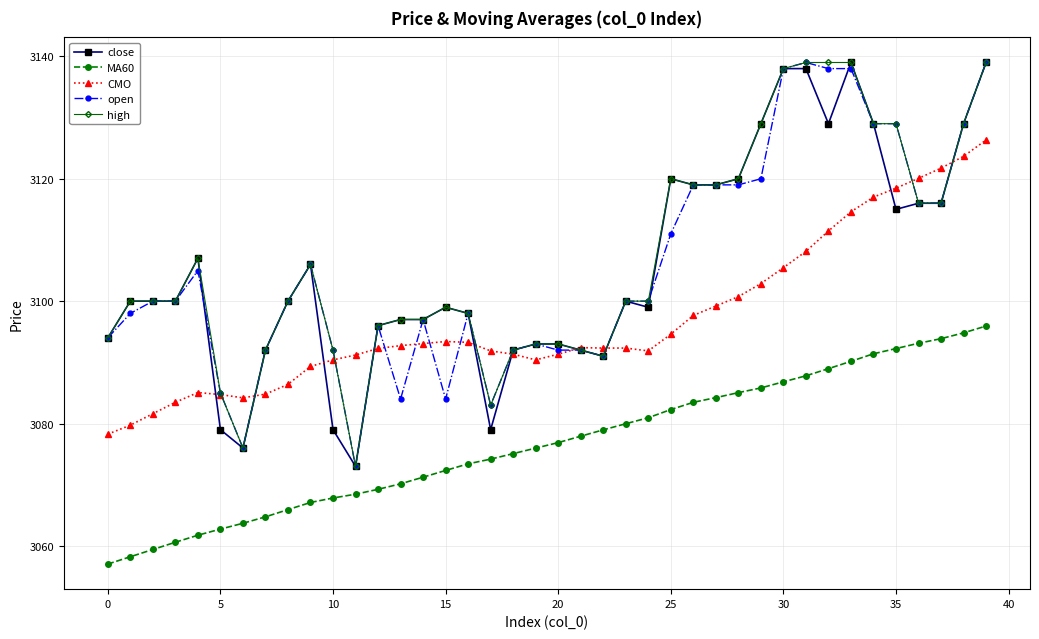

True or false: CMO and MA60 intersect in this chart.

False